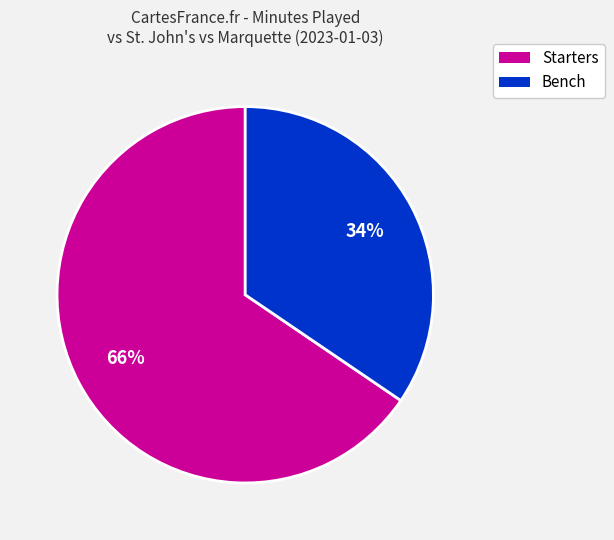

To the nearest percent, what is the average slice percentage?

50%